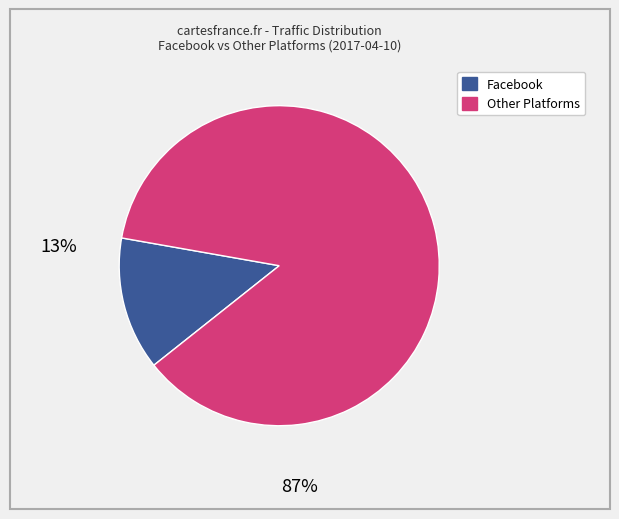

Is there a majority slice in this chart?

Yes